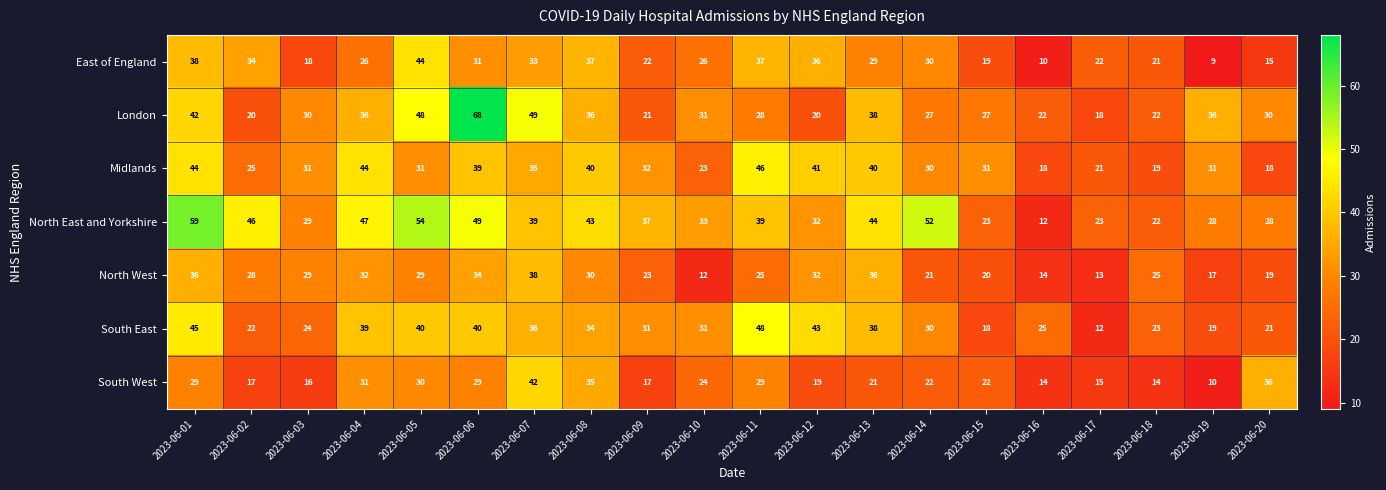

How many series are shown in this chart?

7